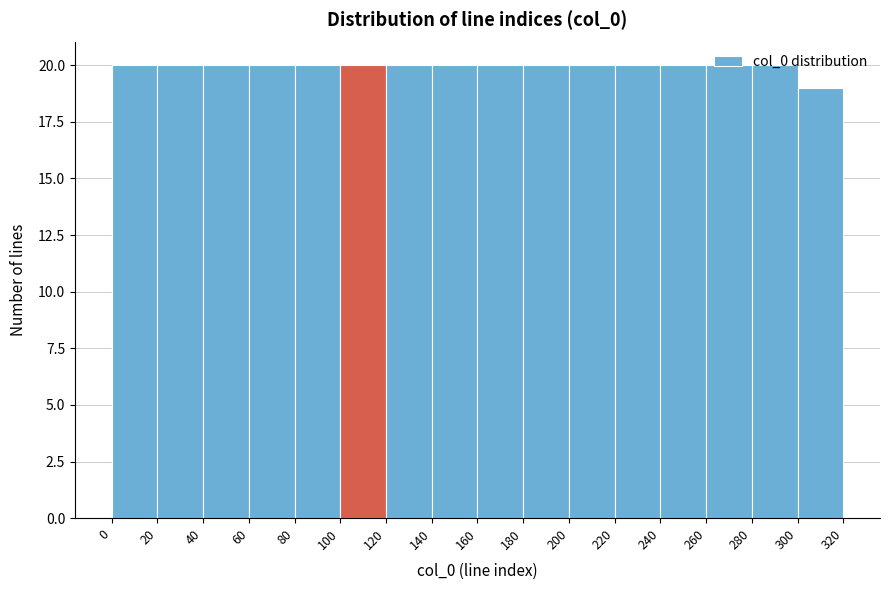

How tall is the bar that spans 240 to 260 on the x-axis? The values are not printed on the chart, so give them approximately, as read against the axis.

20